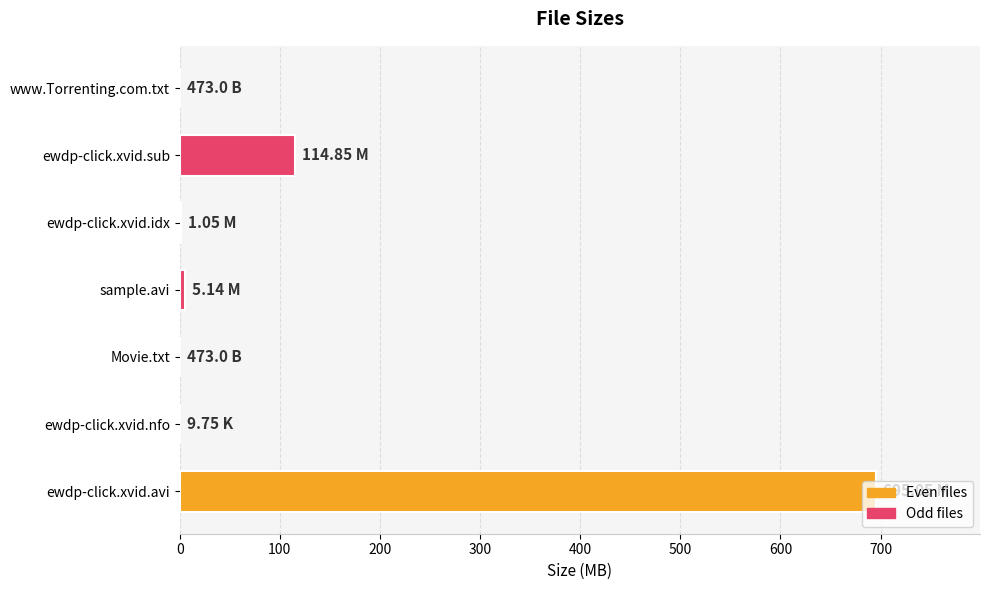

At which label is the value closest to 347?

ewdp-click.xvid.sub